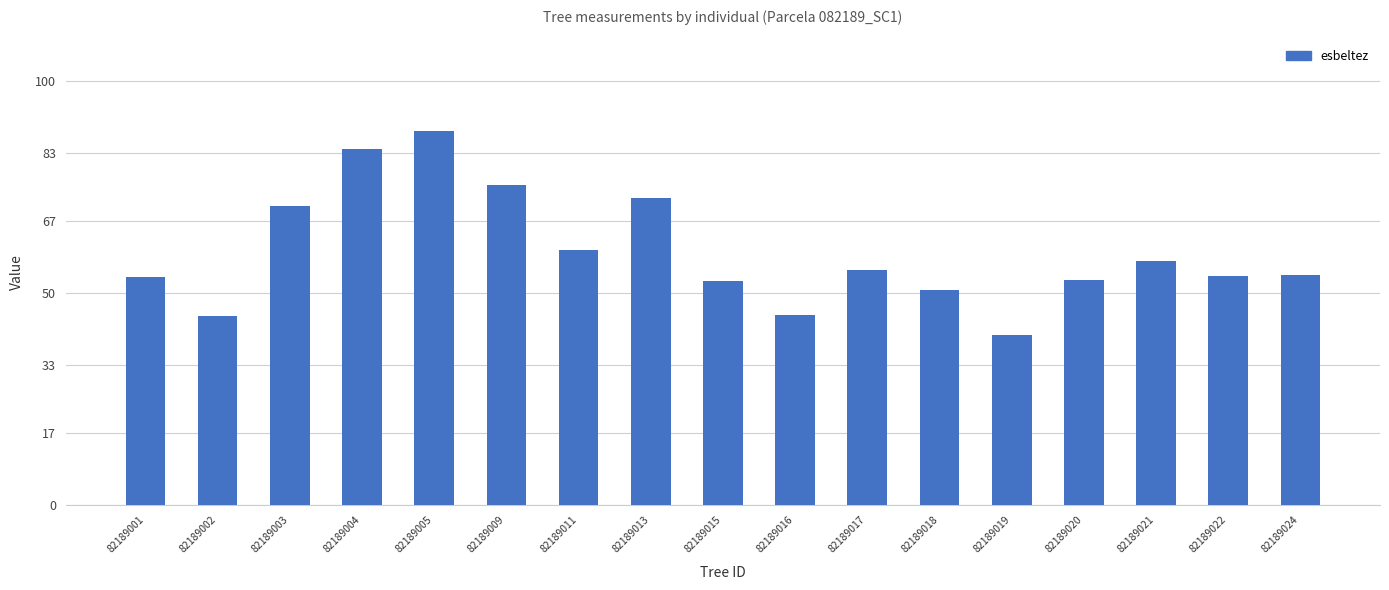

Which has a higher value, 82189019 or 82189022?

82189022